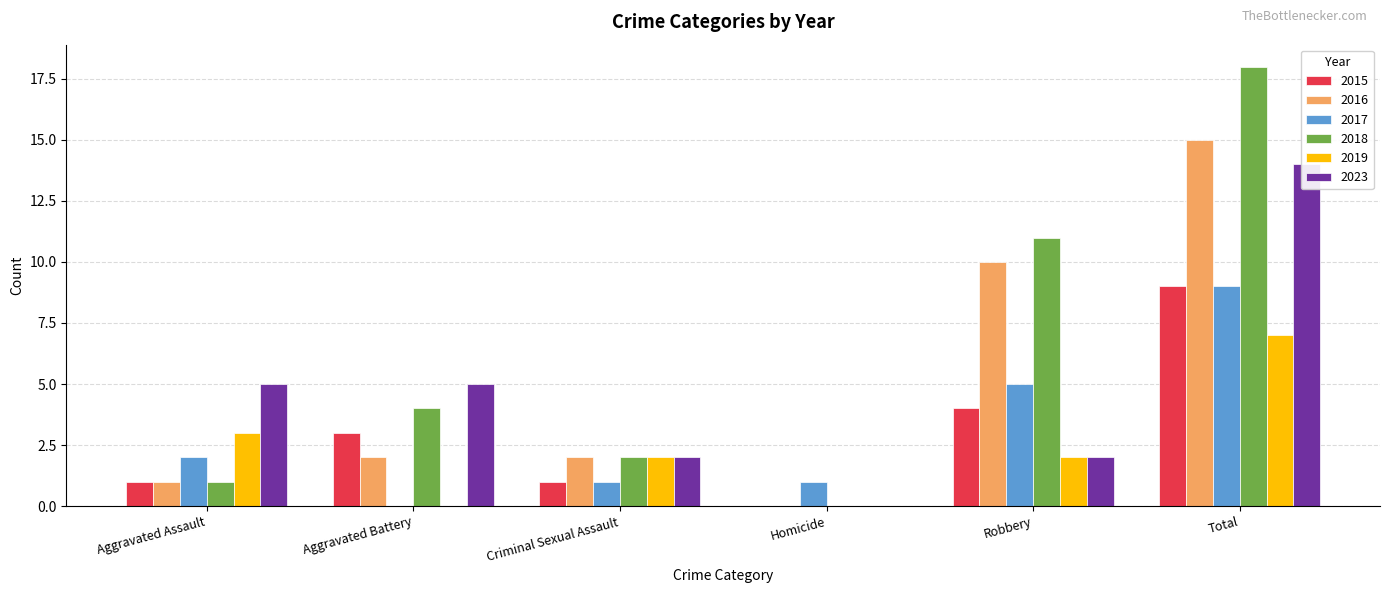

What is the label of the 4th bar from the left?

Homicide